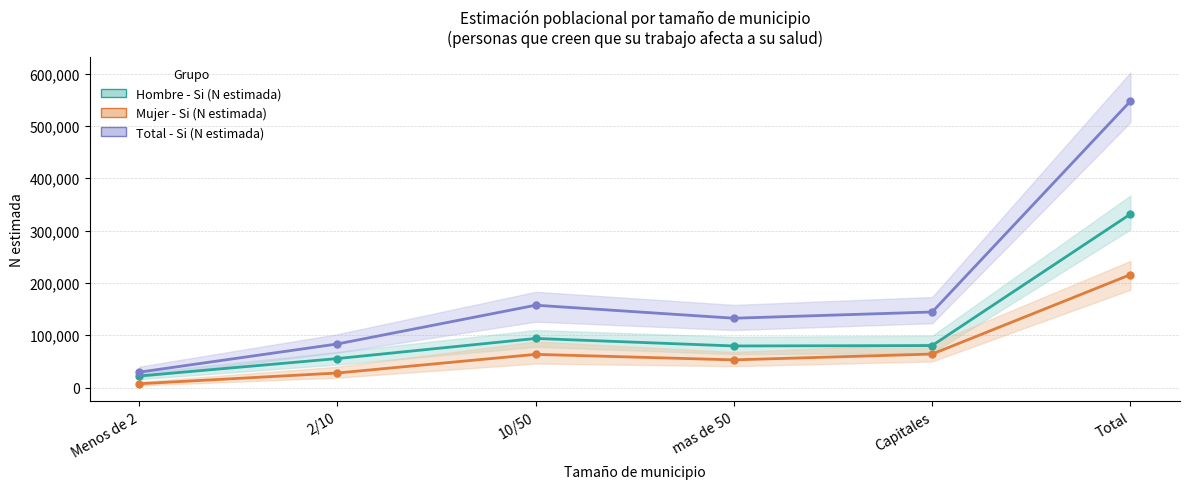

What is the sum of the Total - Si (N estimada) values at mas de 50 and Capitales?

276974